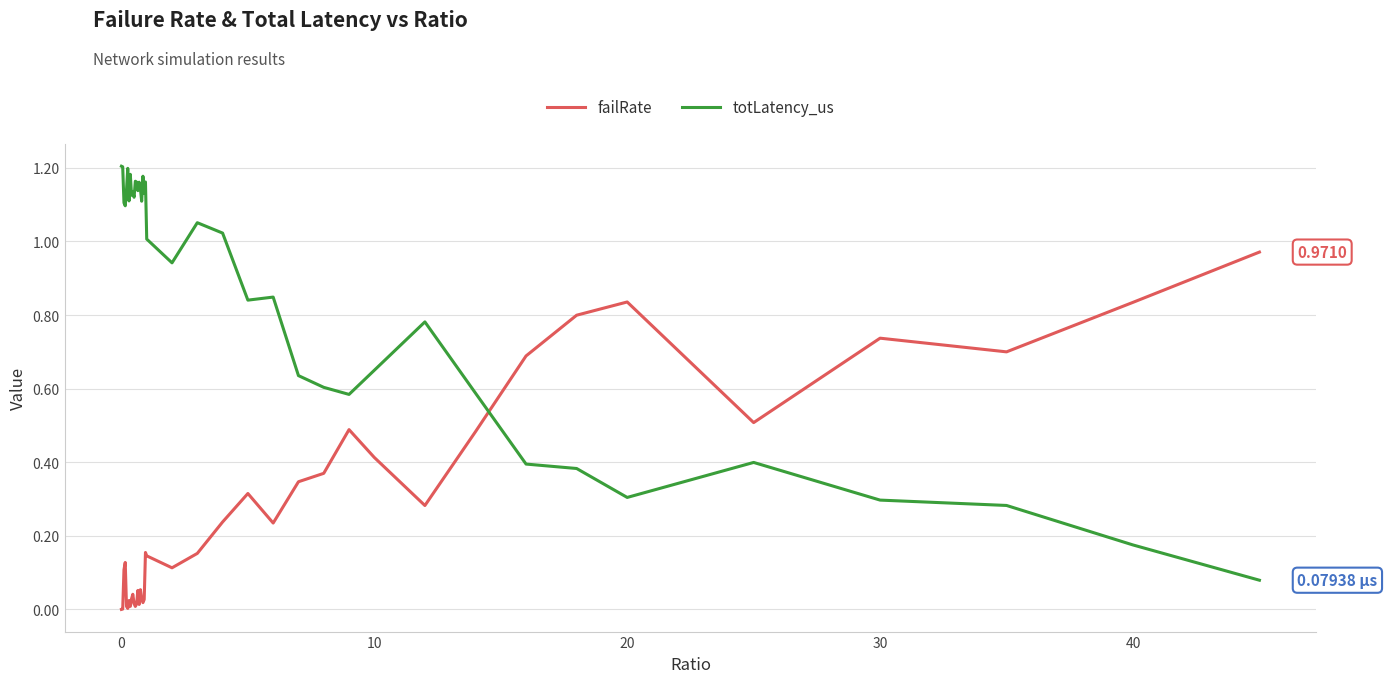

Which series has the largest total across all categories?

totLatency_us